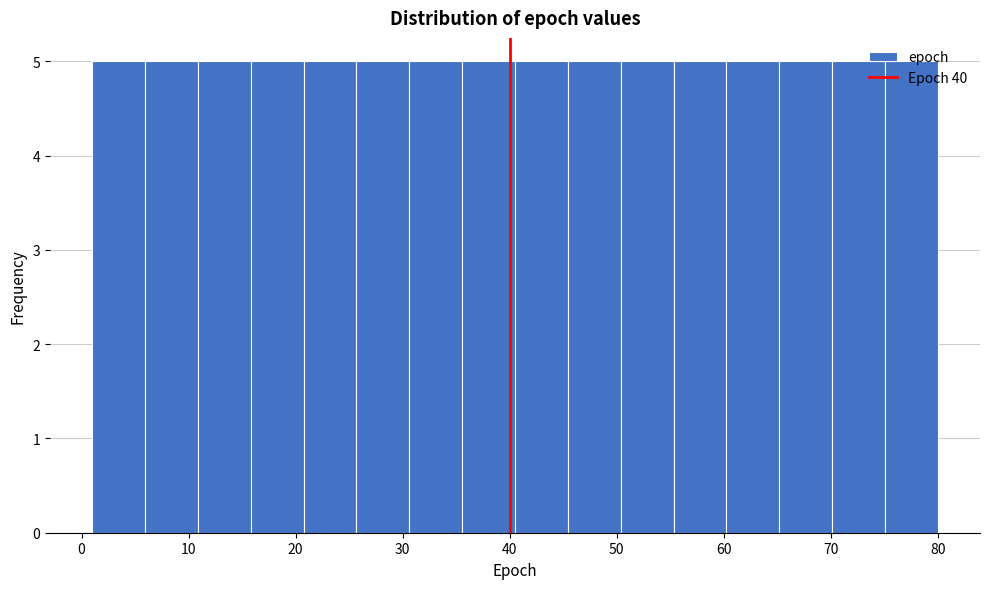

Reading left to right, list every bar in this chart as the range it spans on the x-axis followed by its height. Neither the bar edges nor the heights are printed on the chart, so give them approximately, as read against the axes.

1 to 6: 5
6 to 11: 5
11 to 16: 5
16 to 21: 5
21 to 26: 5
26 to 31: 5
31 to 36: 5
36 to 41: 5
41 to 45: 5
45 to 50: 5
50 to 55: 5
55 to 60: 5
60 to 65: 5
65 to 70: 5
70 to 75: 5
75 to 80: 5